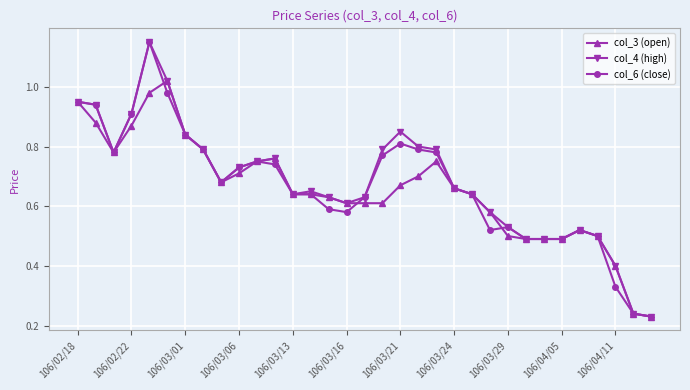

At how many categories does at least one series exceed 0?

33